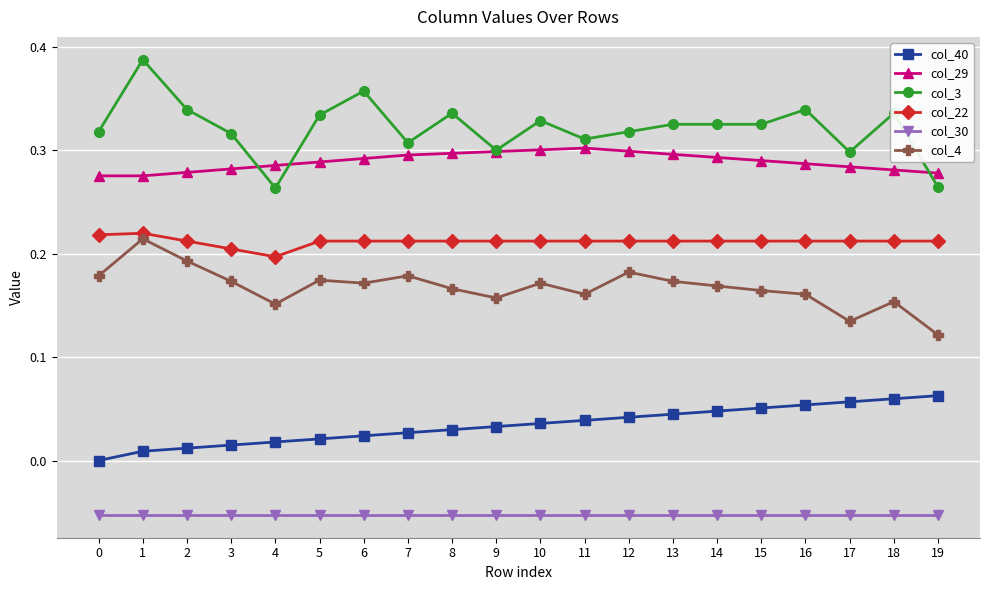

Is the value of col_29 at 4 greater than the value of col_30 at 14?

Yes